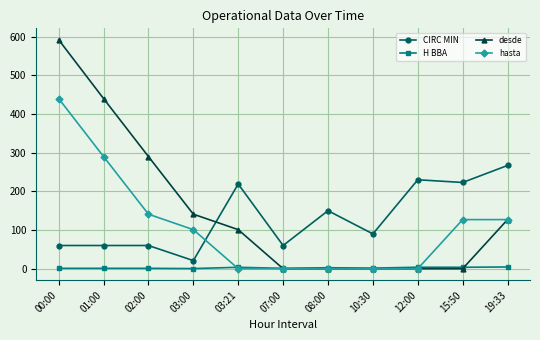

What is the label of the 3rd point from the left?

02:00